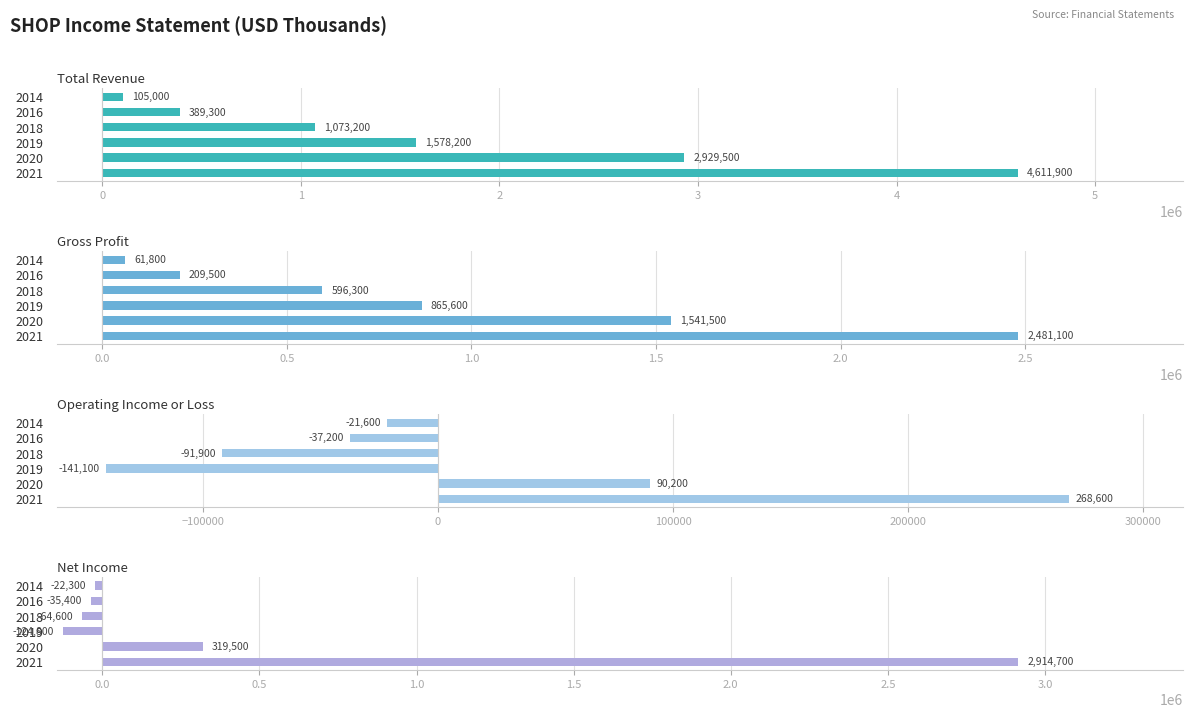

List the series in order of their overall mean, lowest first.

Operating Income or Loss, Net Income, Gross Profit, Total Revenue